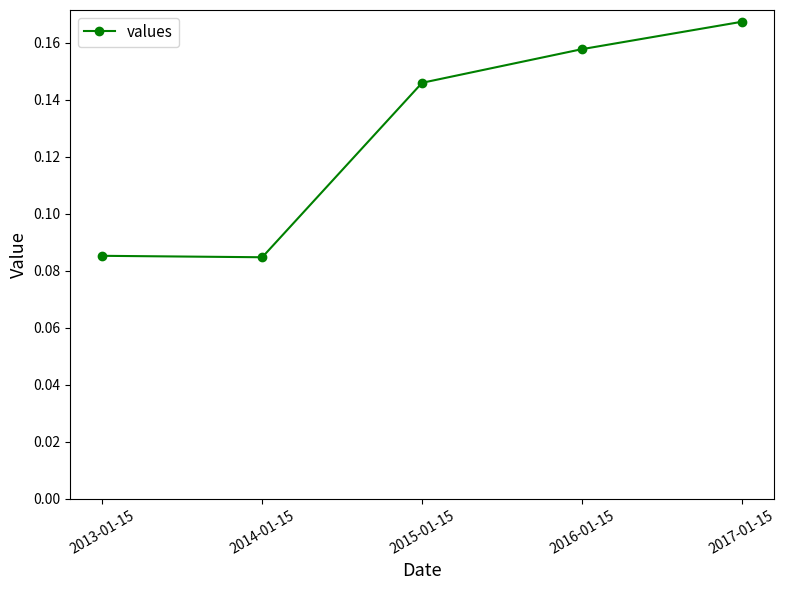

What is the sum of all values?

0.6